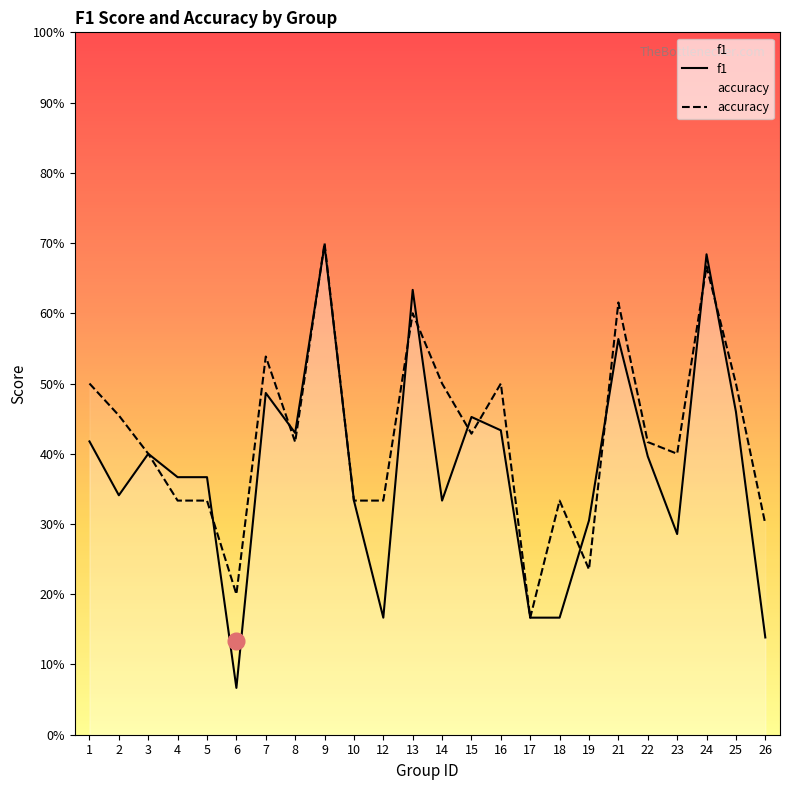

Rank the series by their average value, from highest to lowest.

accuracy, f1